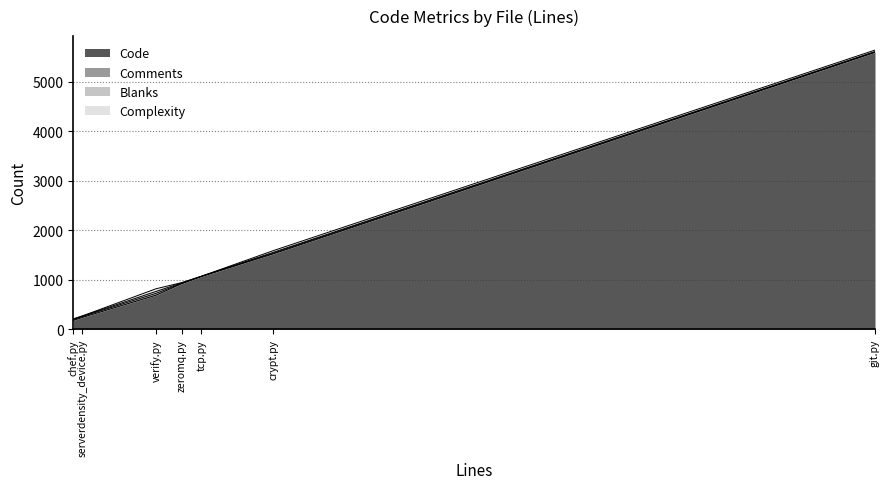

True or false: Blanks and Code intersect in this chart.

False